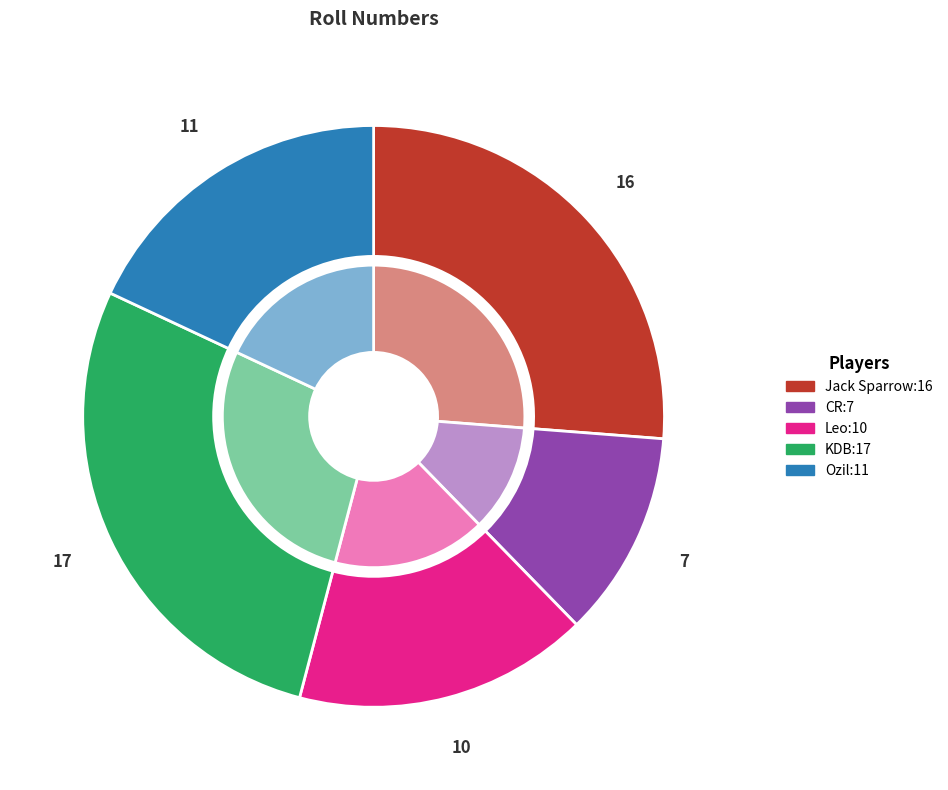

What percentage is the Leo slice, to the nearest percent?

16%